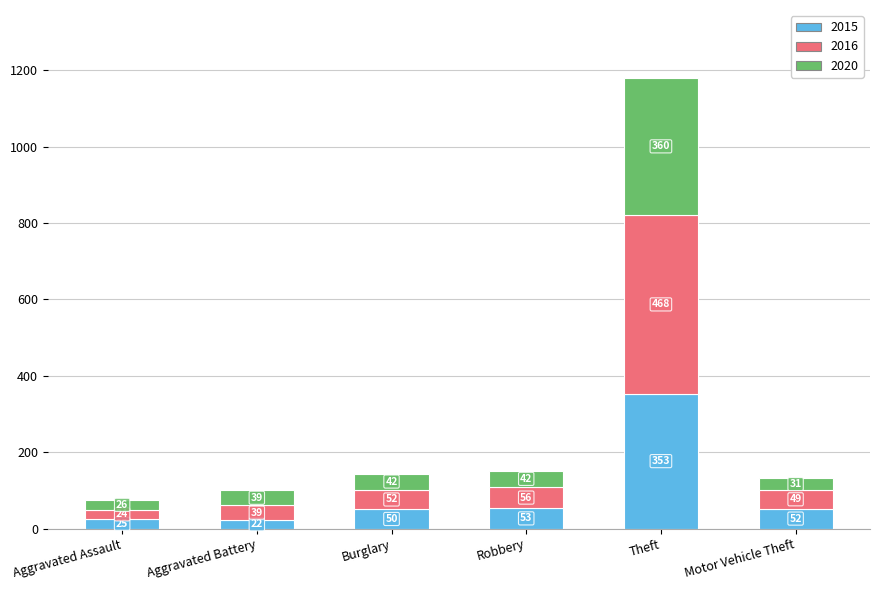

What is the difference between the 2015 values at Aggravated Assault and Aggravated Battery?

3